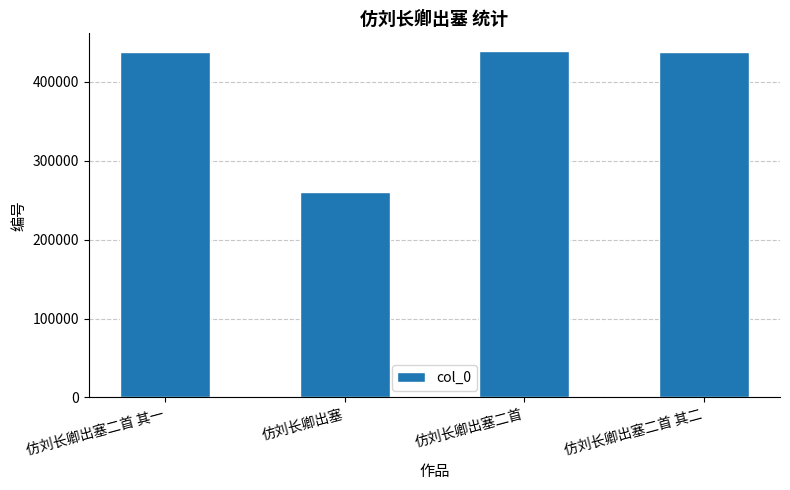

What is the label of the 1st bar from the right?

仿刘长卿出塞二首 其二